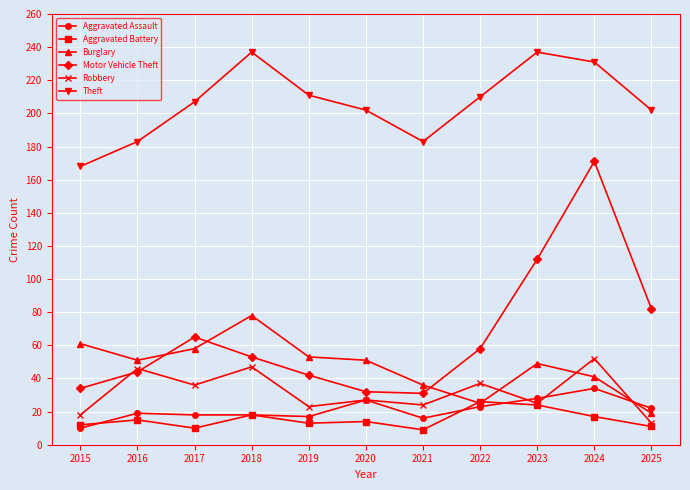

Which series has the widest spread of values?

Motor Vehicle Theft